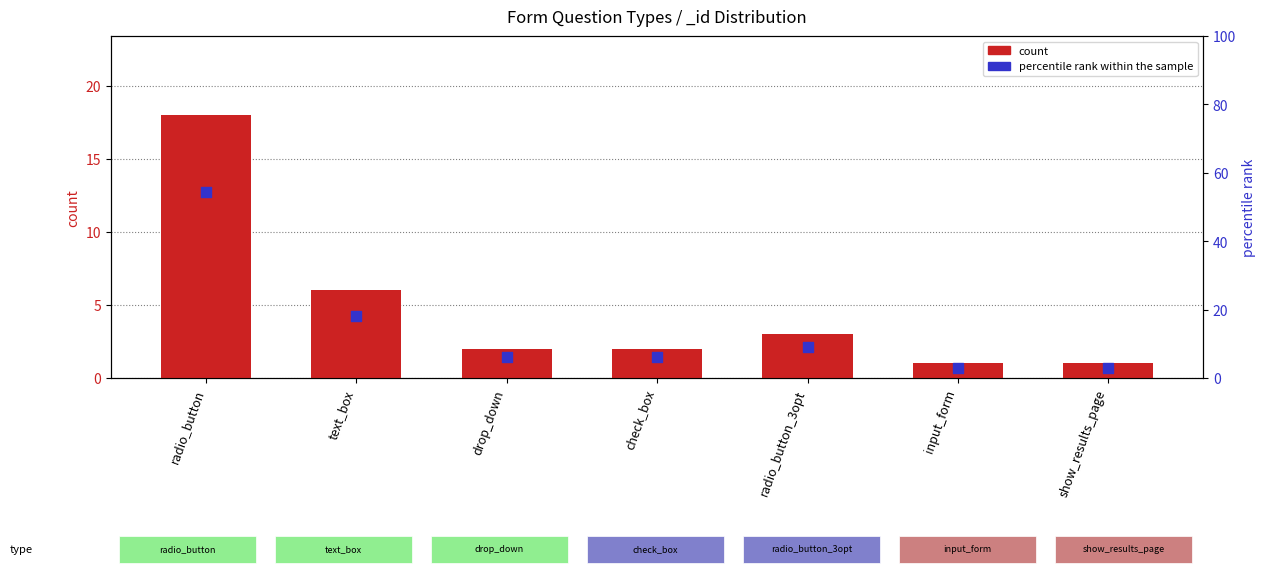

At which category is the sum across all series the highest?

radio_button